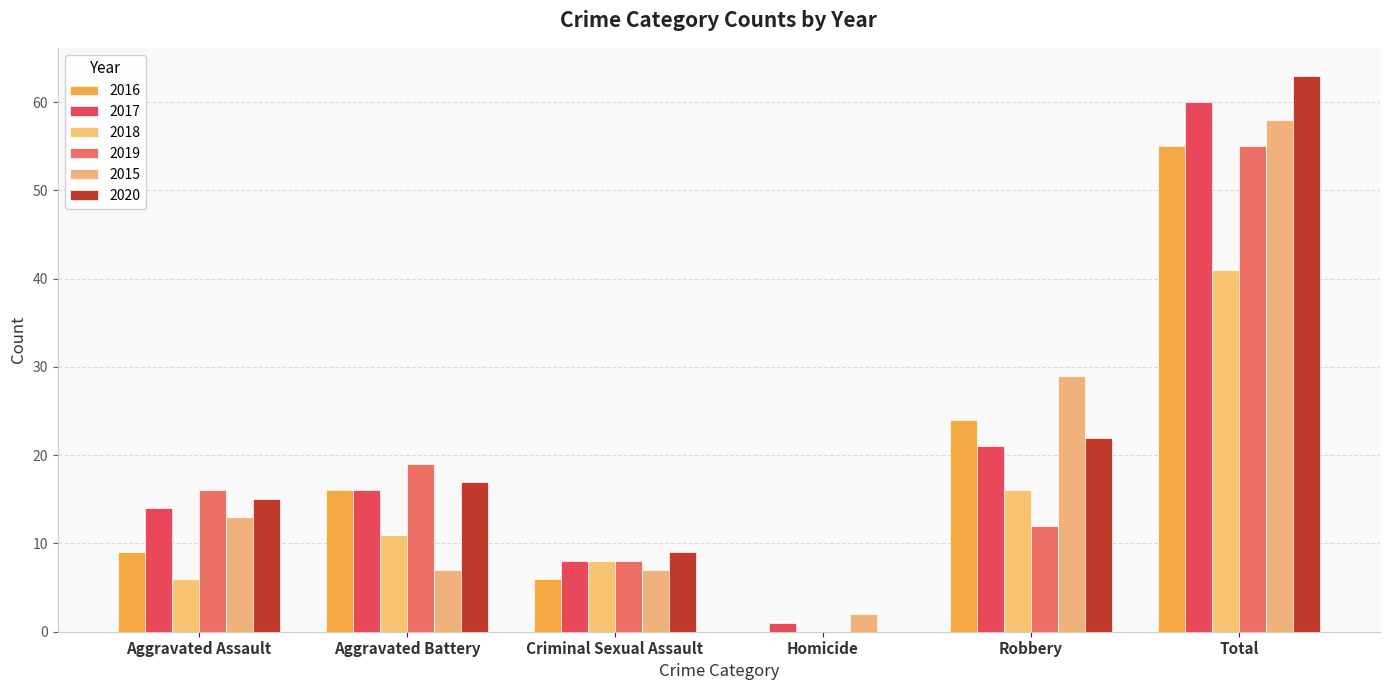

Is it true that 2016 equals 6 at Criminal Sexual Assault?

True